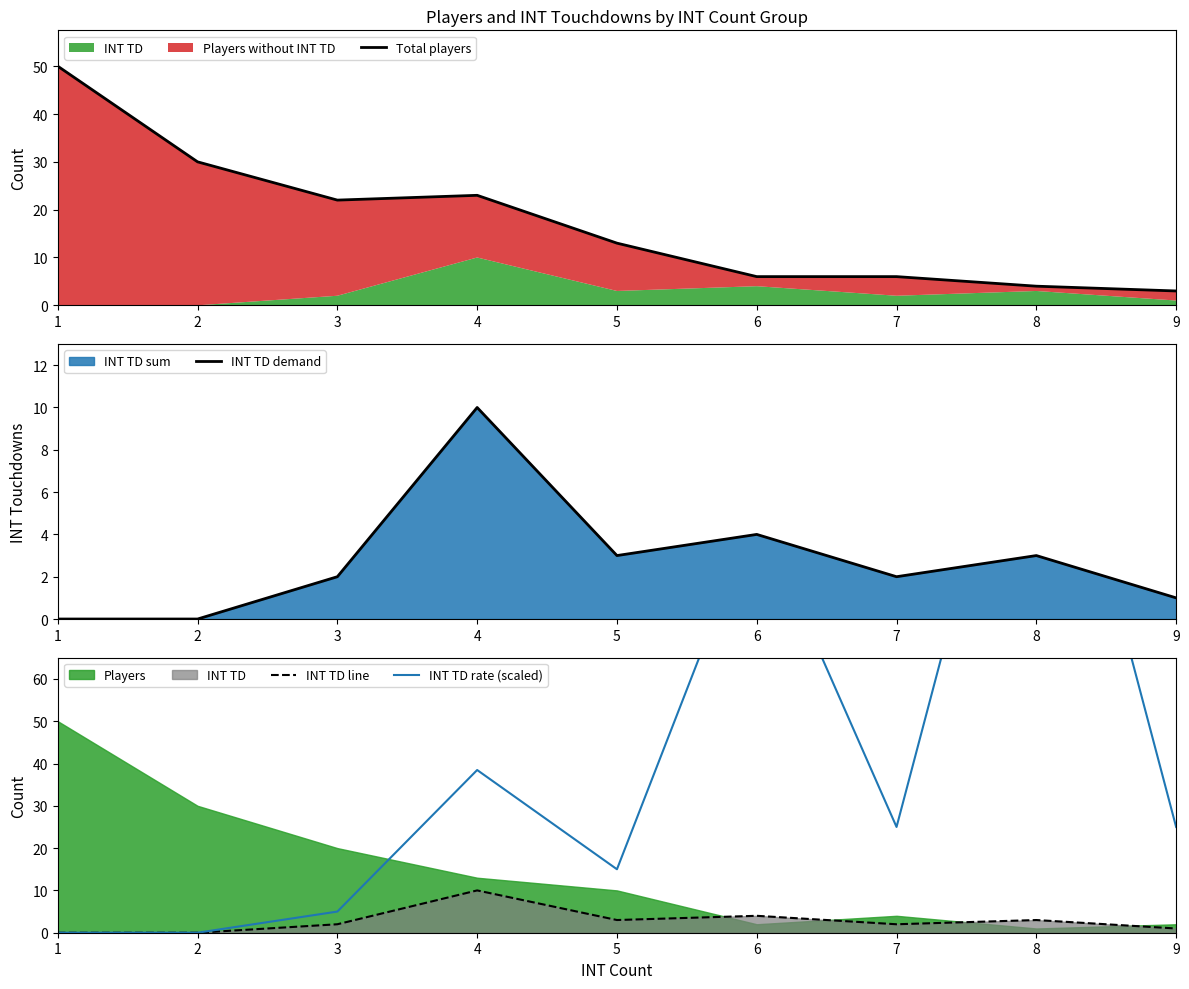

Which series has the widest spread of values?

INT TD rate (scaled)